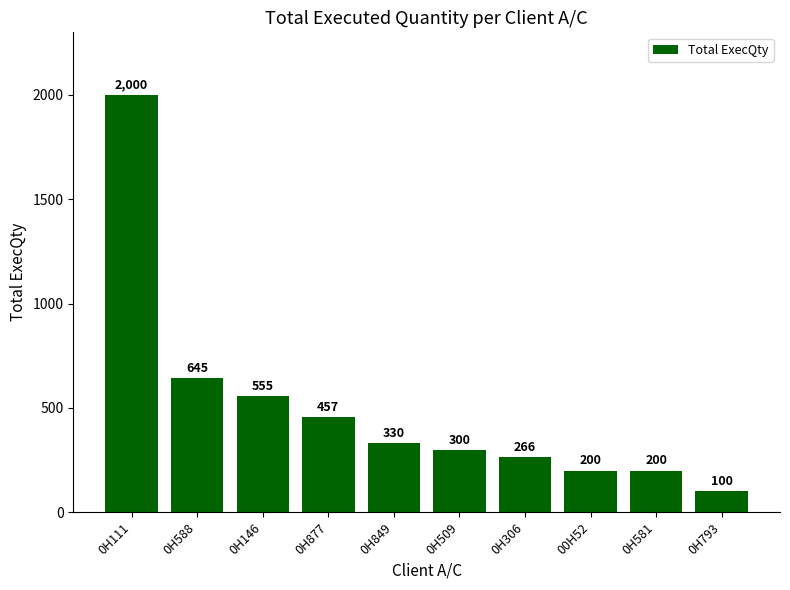

Which has a higher value, 0H306 or 0H146?

0H146